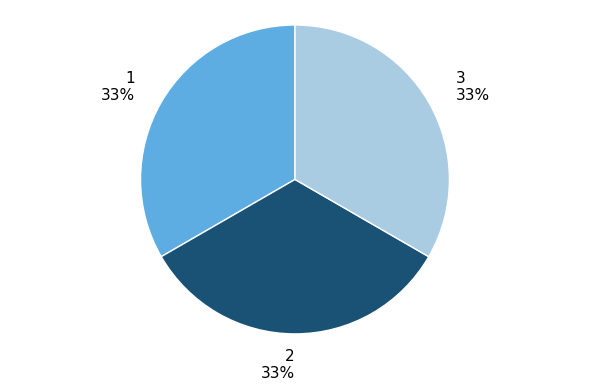

How many segments does this pie chart have?

3